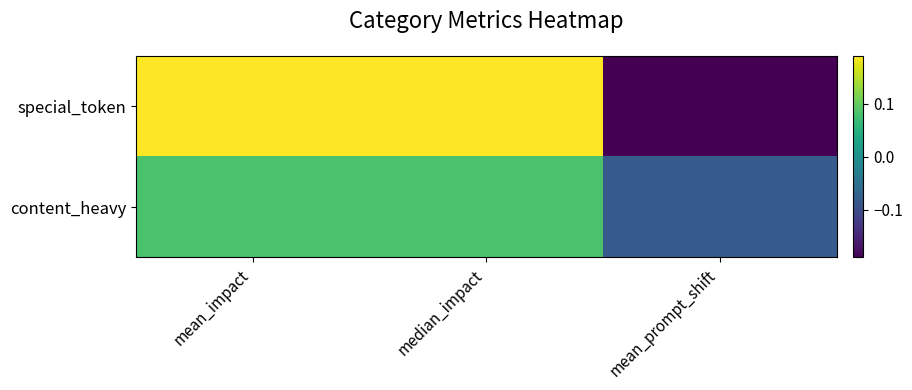

What is the total value across all series at median_impact?

0.3